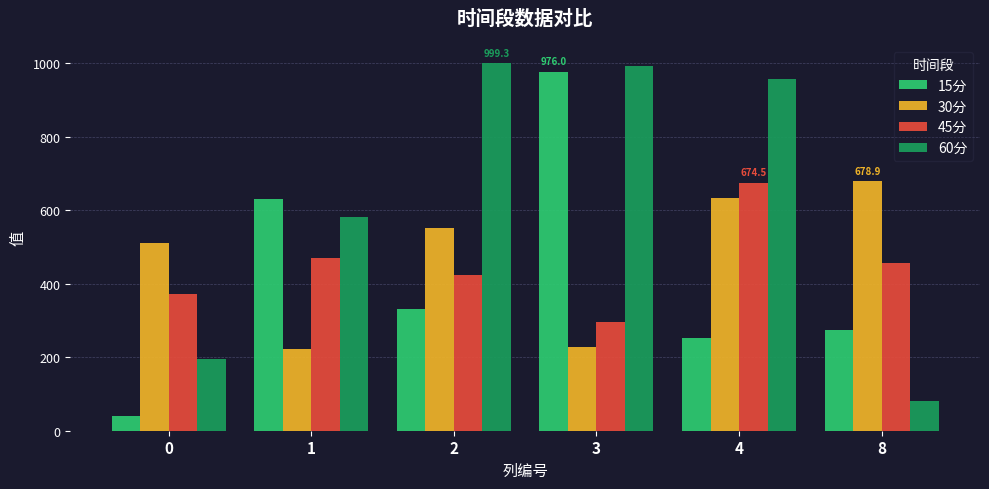

At 8, list the series in order from smallest to largest.

60分, 15分, 45分, 30分